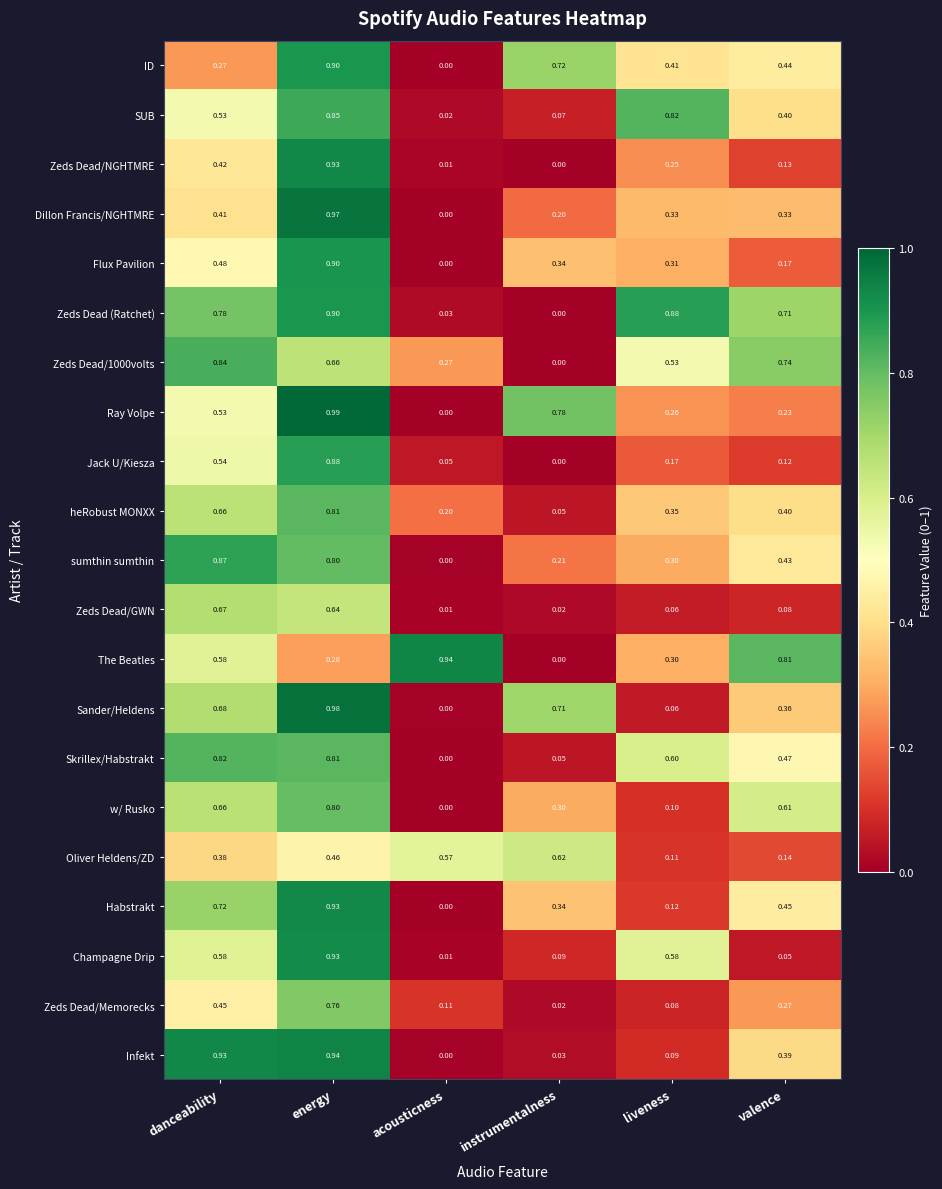

Which series has the widest spread of values?

Ray Volpe